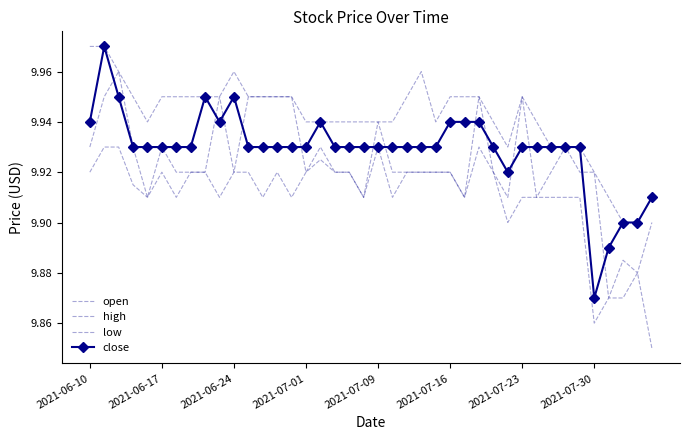

List the series in order of their overall mean, lowest first.

low, open, close, high